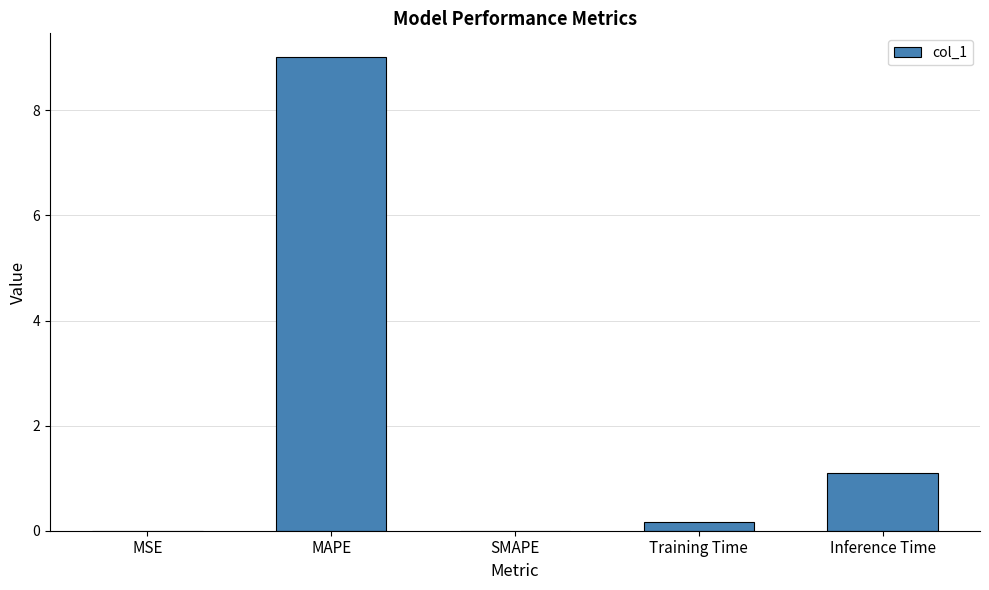

Is it true that the value at MAPE is 6.2?

False